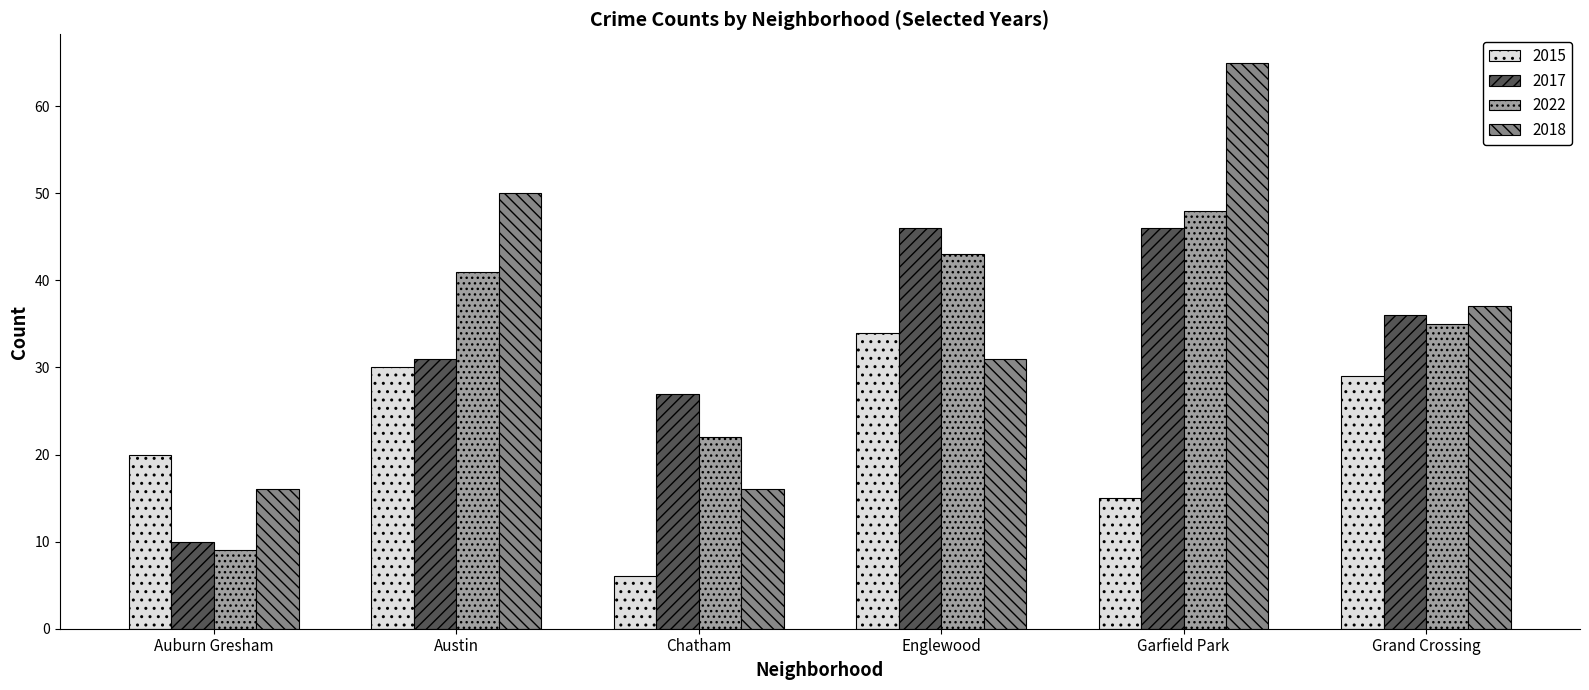

What is the minimum value shown in the chart?

6